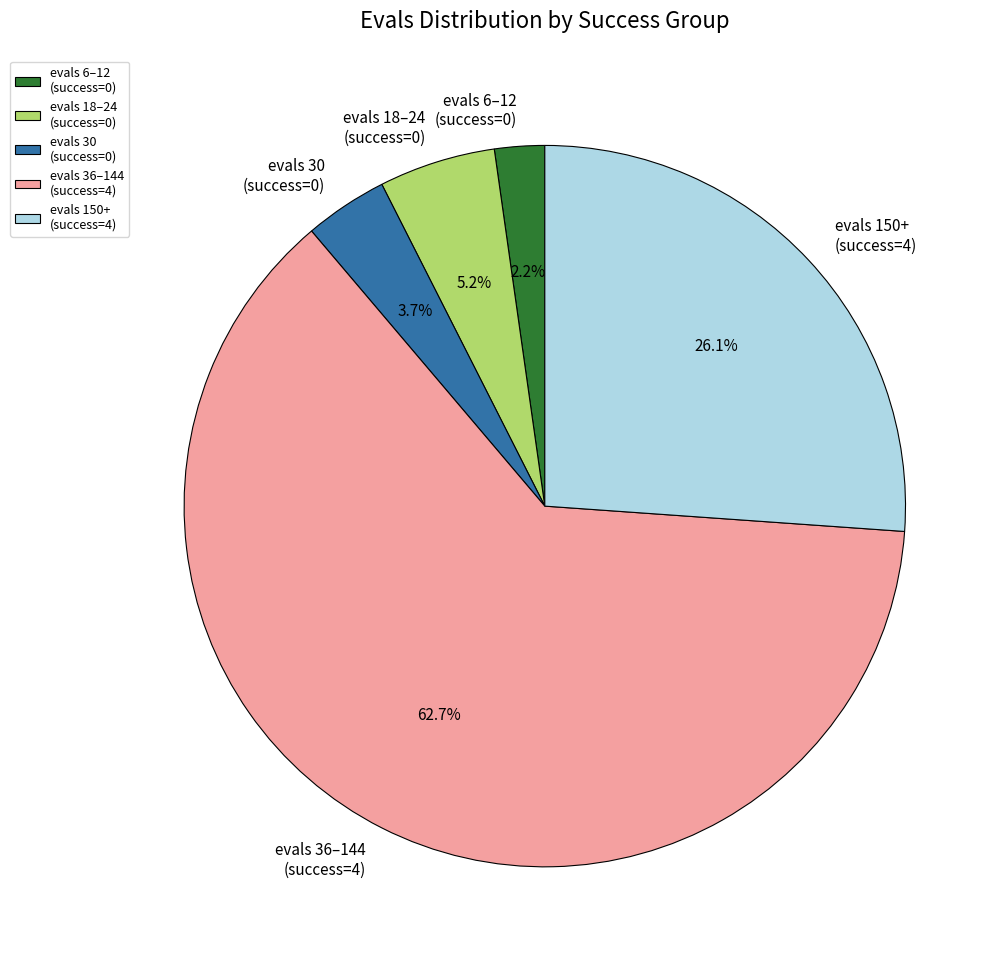

Between evals 18–24 (success=0) and evals 30 (success=0), which is larger?

evals 18–24 (success=0)